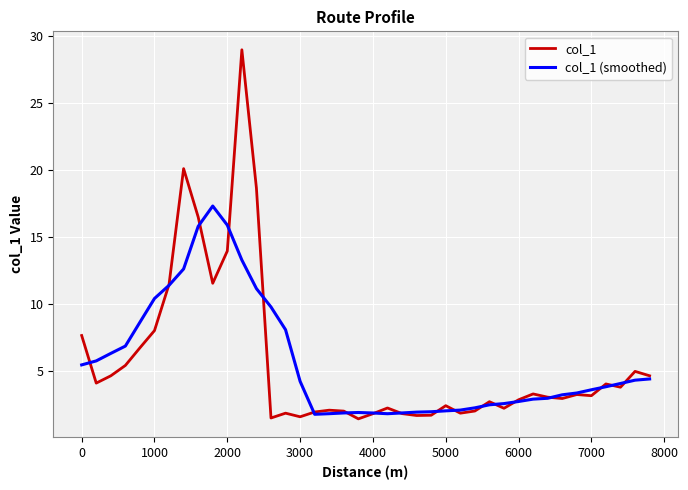

Which series has the widest spread of values?

col_1